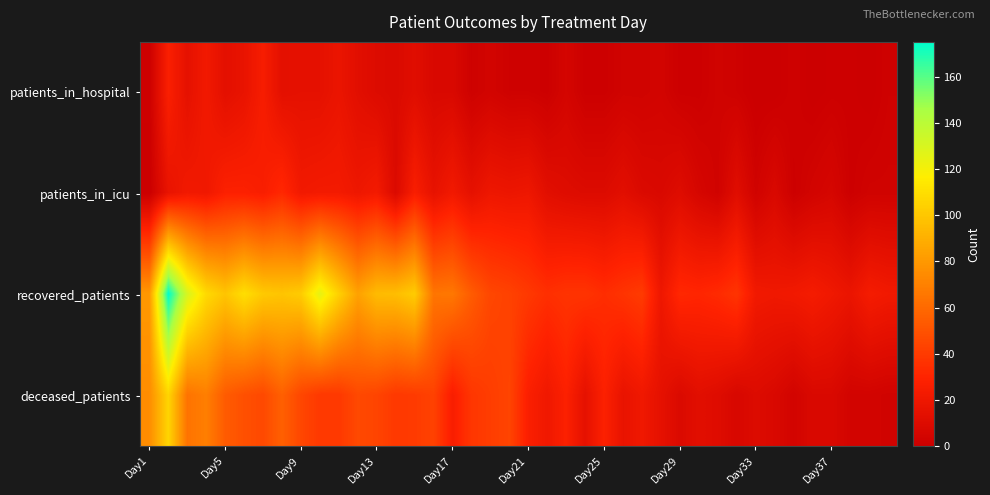

Reading left to right, list all the values displayed in this chart.

patients_in_hospital: 1	27	15	22	14	17	25	14	15	15	18	13	10	9	12	8	8	2	4	2	2	1	5	1	1	3	3	4	1	1	3	2	0	0	2	0	1	1	0	2
patients_in_icu: 0	17	22	21	28	28	26	32	22	23	23	20	23	9	26	16	22	15	20	19	20	13	11	10	10	13	9	8	11	6	3	12	3	8	1	4	6	1	3	3
recovered_patients: 80	175	130	108	99	110	101	99	102	125	104	84	95	96	102	65	66	54	45	43	39	35	37	37	34	37	40	20	32	31	33	37	22	21	22	24	21	18	24	22
deceased_patients: 75	106	64	69	54	49	46	56	45	39	39	46	44	39	40	43	26	38	41	44	27	21	28	15	28	17	21	15	9	13	11	7	10	8	4	8	8	4	4	3